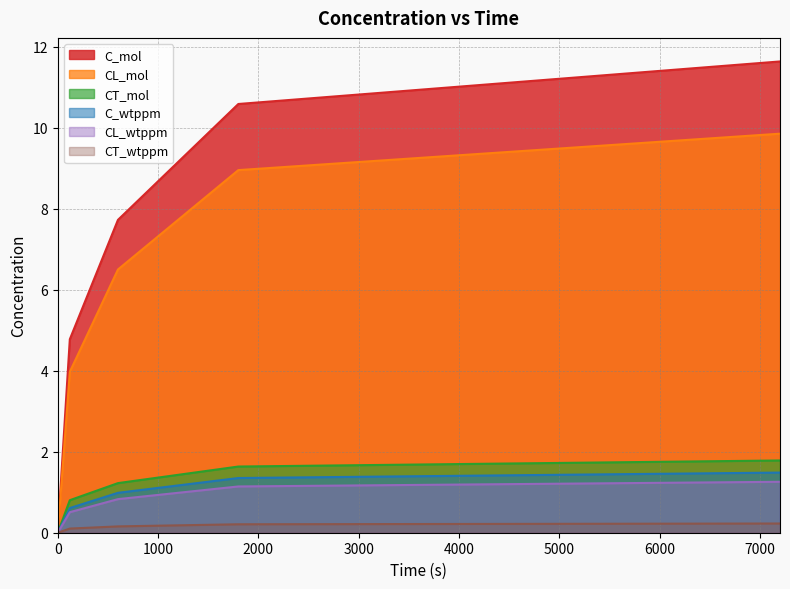

Does the chart display data point markers on the line(s)?

No